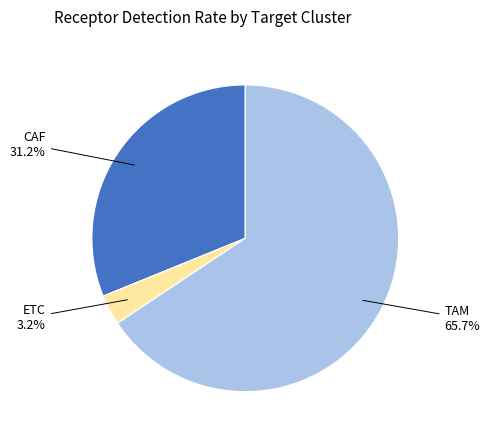

Does any single category account for the majority?

Yes